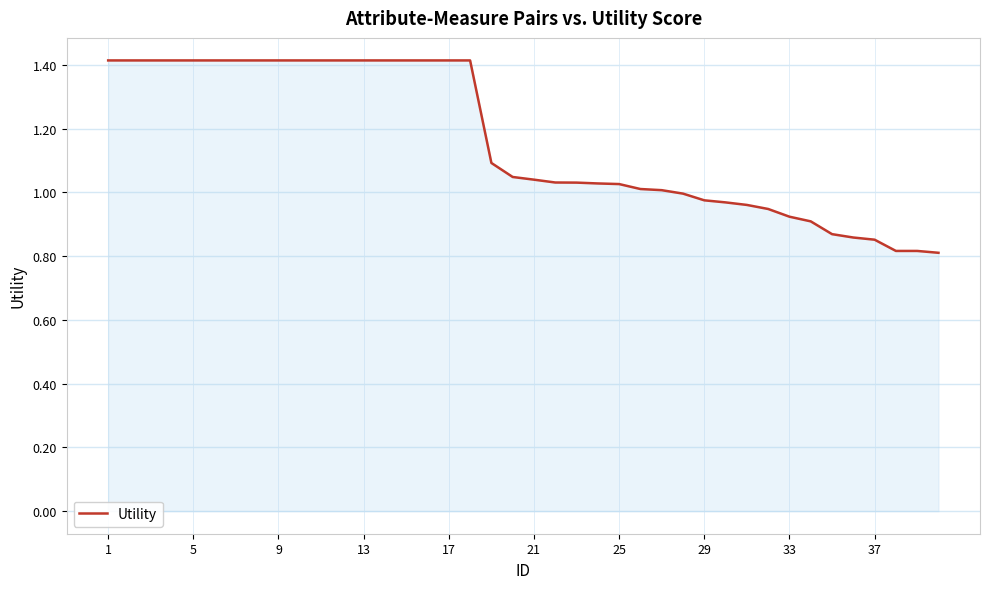

What is the greatest value displayed?

1.4